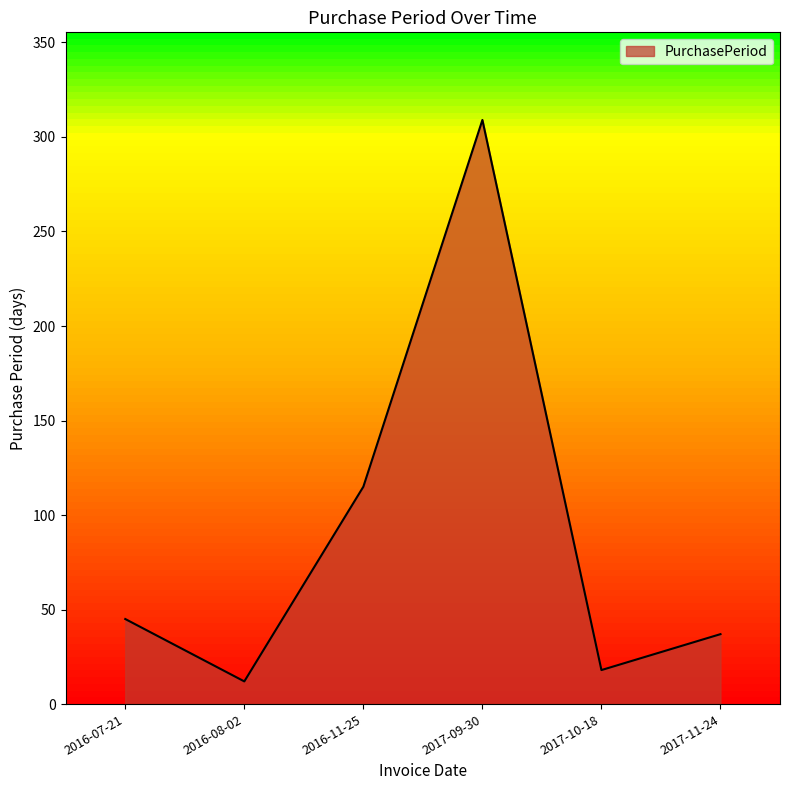

Reading left to right, extract all data points from this chart.

2016-07-21=45	2016-08-02=12	2016-11-25=115	2017-09-30=309	2017-10-18=18	2017-11-24=37